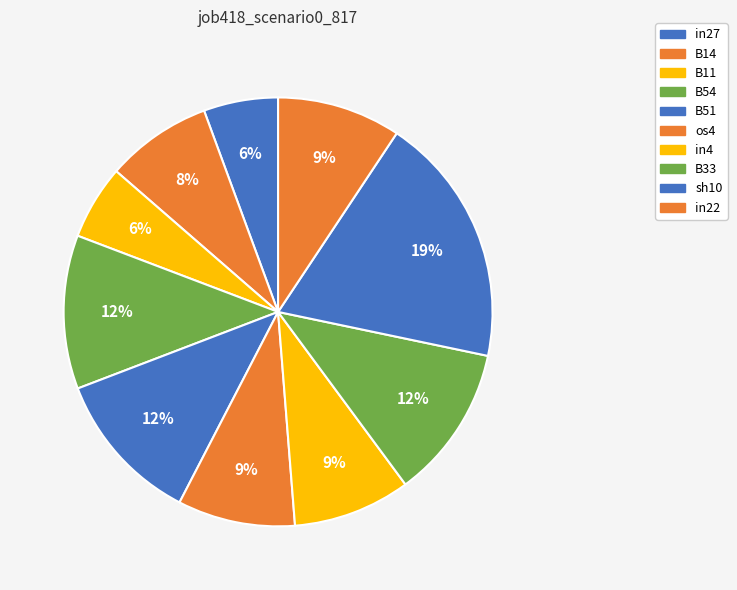

Combined, do in4 and B51 account for over 50%?

No